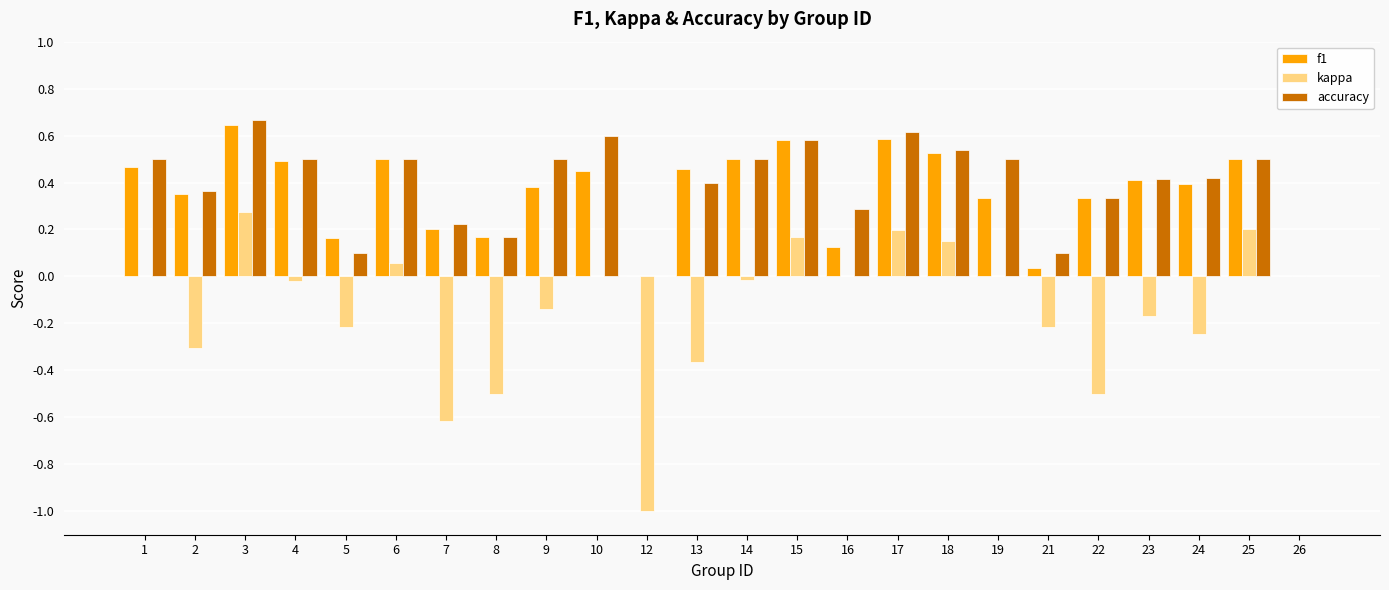

Which series changed the most between 1 and 22?

kappa